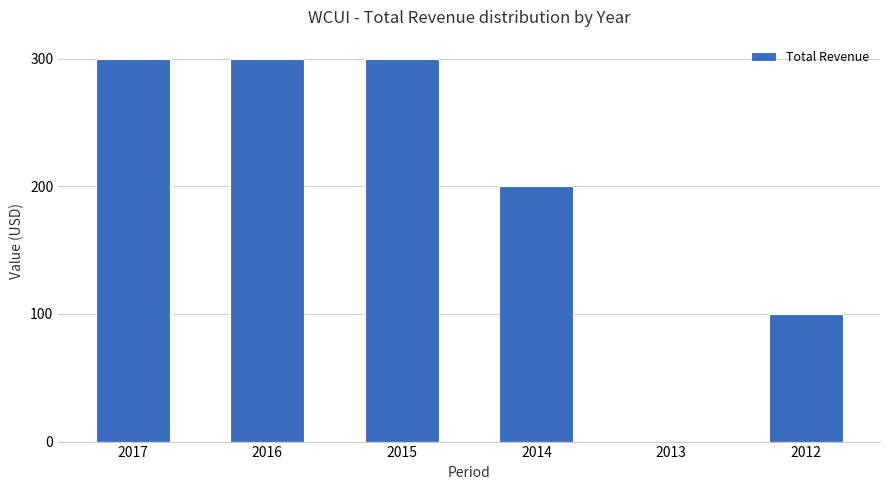

The chart shows a value of 300 at 2017. True or false?

True